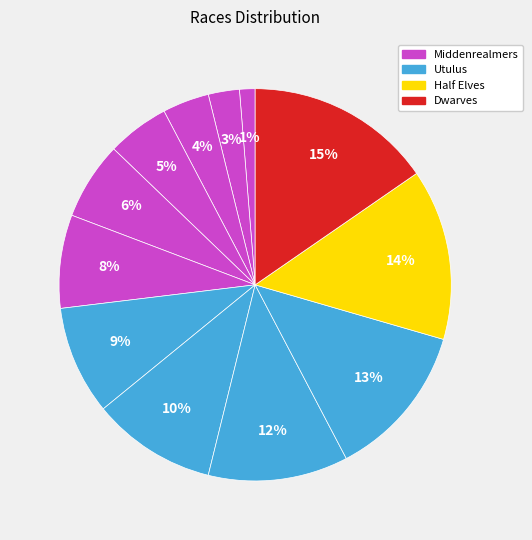

What is the largest slice in the pie chart?

Dwarves